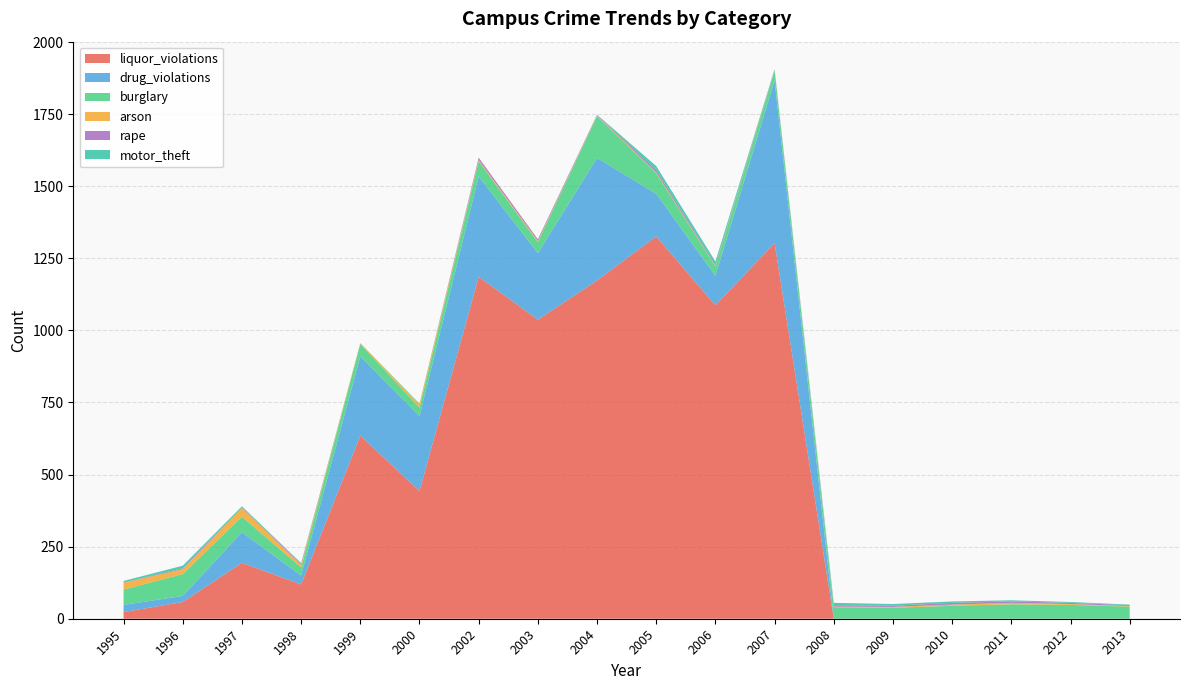

Reading left to right, what are all the values shown in this chart?

liquor_violations: 23	58	194	119	635	443	1186	1037	1173	1326	1087	1303	0	0	0	0	0	0
drug_violations: 25	21	106	31	275	260	348	231	425	148	102	564	0	0	0	0	0	0
burglary: 53	76	54	28	43	29	53	38	145	71	32	33	40	38	45	50	48	42
arson: 24	17	30	9	2	12	4	4	2	3	2	1	2	3	4	5	3	2
rape: 1	3	2	4	0	0	8	6	2	8	4	3	5	4	6	5	4	3
motor_theft: 5	9	4	2	1	2	0	0	1	14	12	2	8	6	5	4	3	2